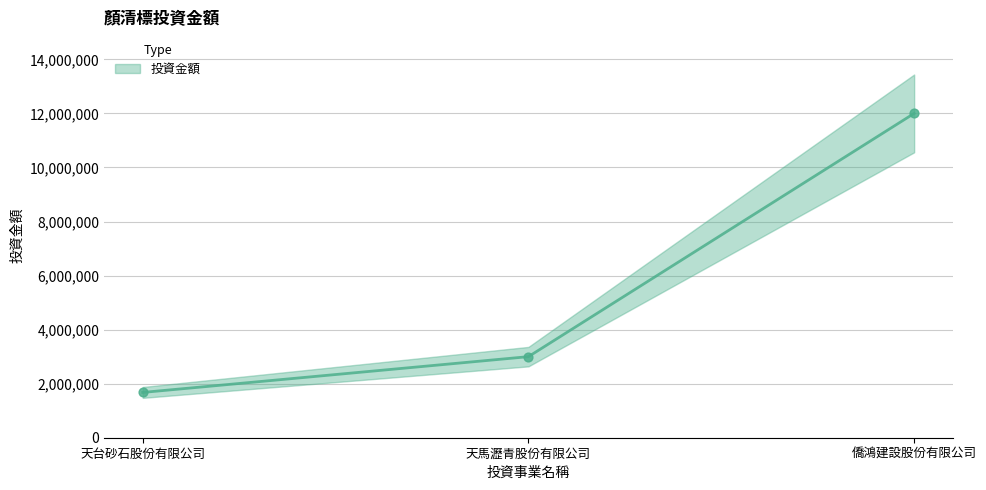

What is the change in value from 天台砂石股份有限公司 to 僑鴻建設股份有限公司?

+10324000